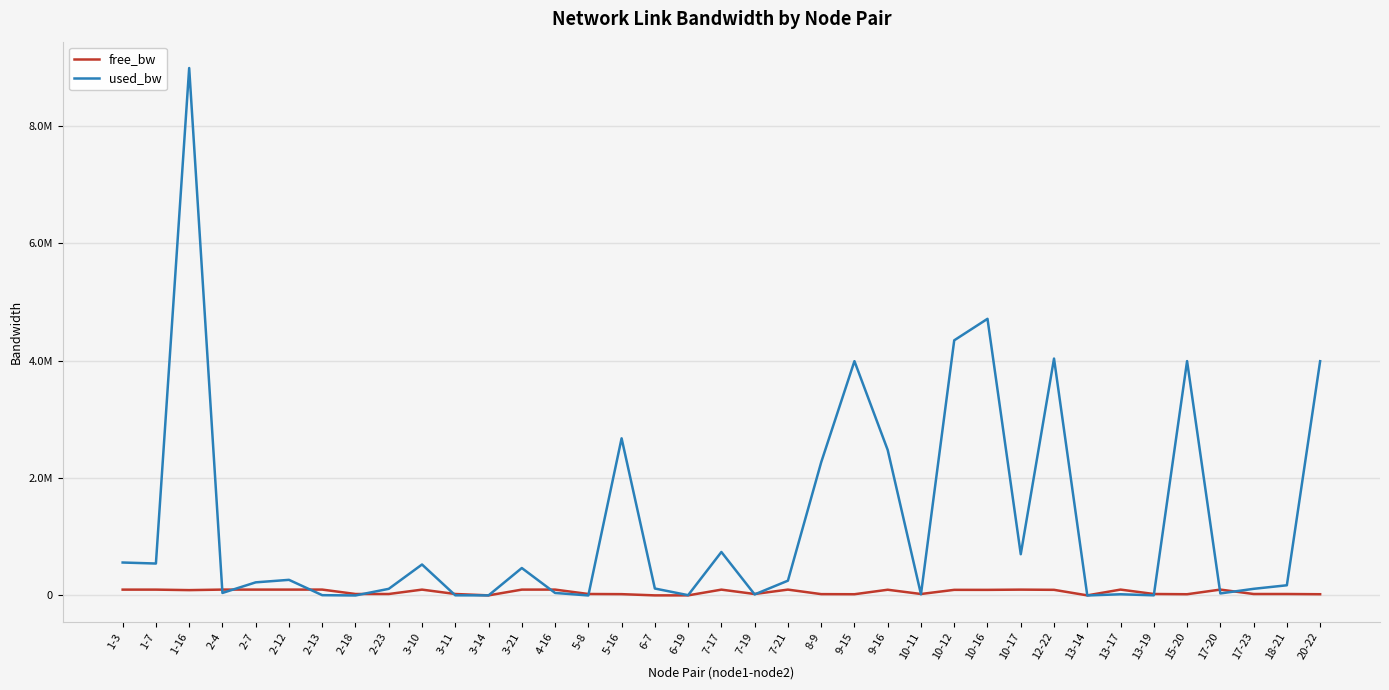

What is the minimum value for used_bw?

191.2